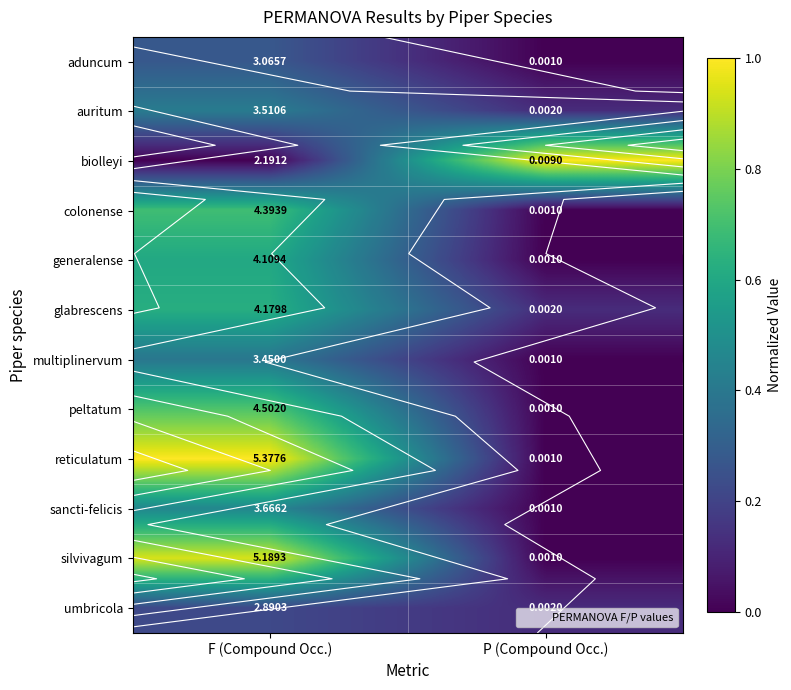

The umbricola series shows 0.0 at P (Compound Occ.). True or false?

False